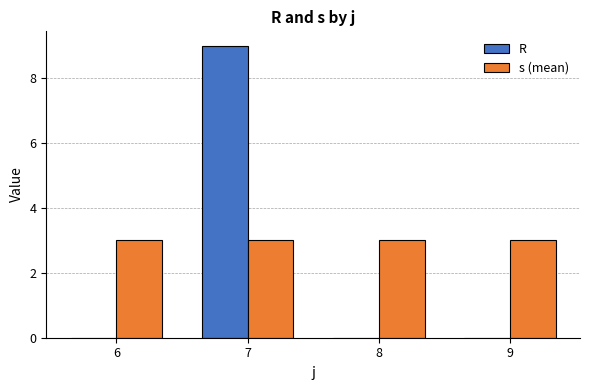

What is the total value across all series at 7?

12